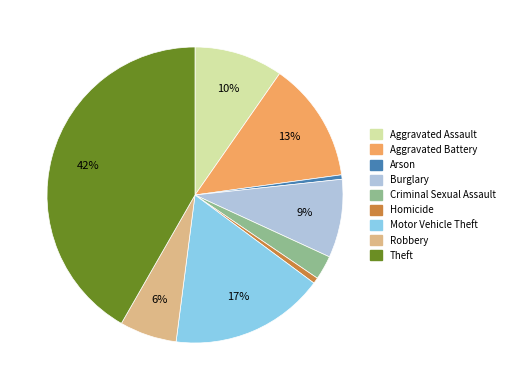

To the nearest percent, what portion does Criminal Sexual Assault represent?

3%